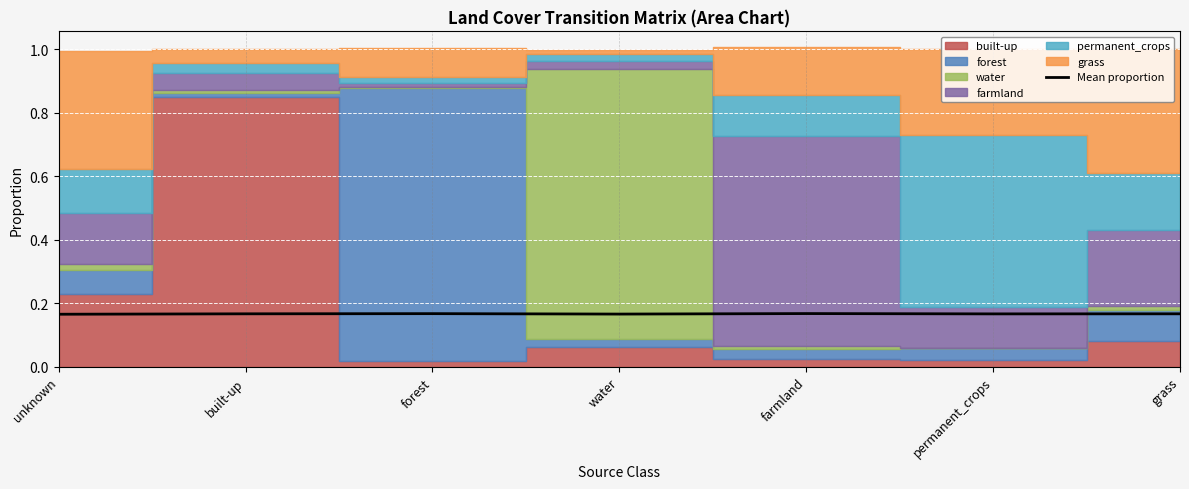

Which label corresponds to the smallest value in the chart?

unknown